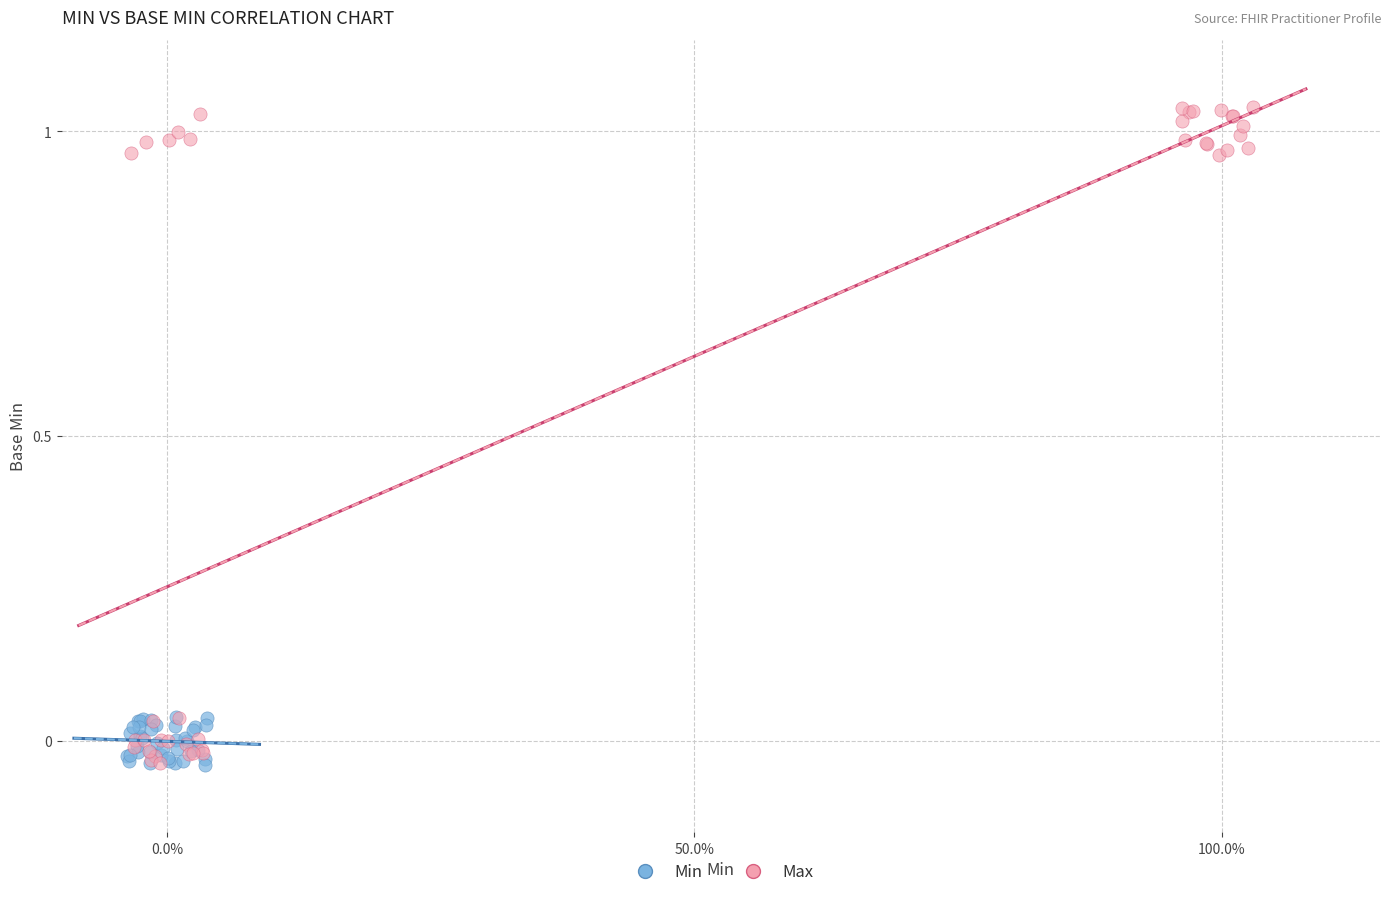

Which series has the largest Y range (max minus min)?

Max